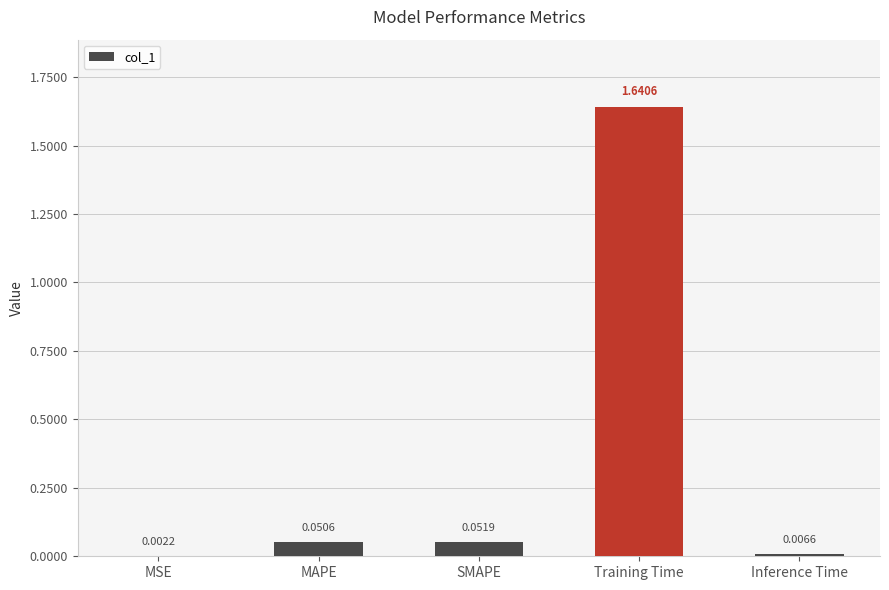

Between MSE and Training Time, which is larger?

Training Time